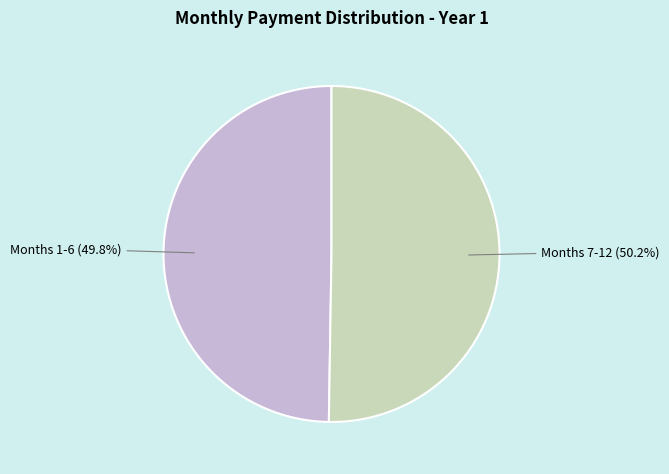

Is there any slice that represents more than half of the pie?

Yes